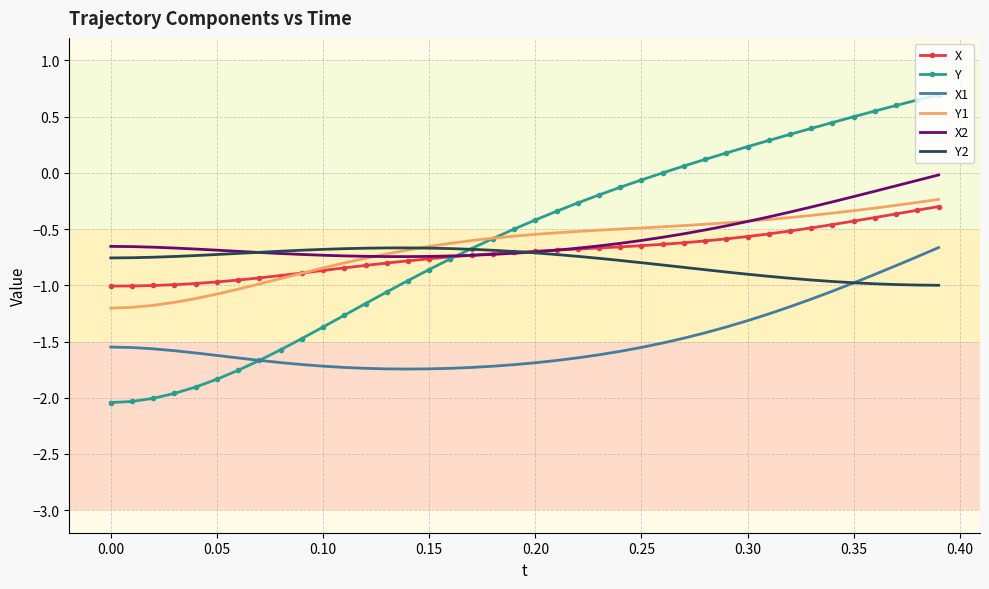

True or false: X1 and X intersect in this chart.

False